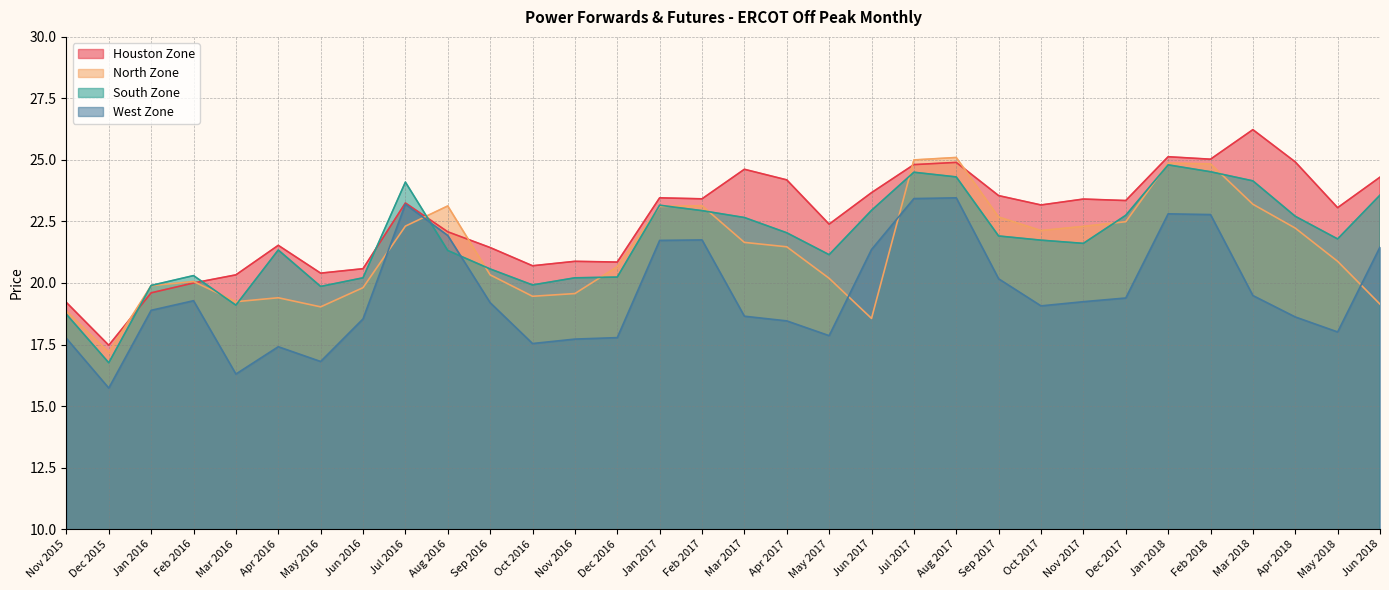

Which label corresponds to the smallest value in the chart?

Dec 2015